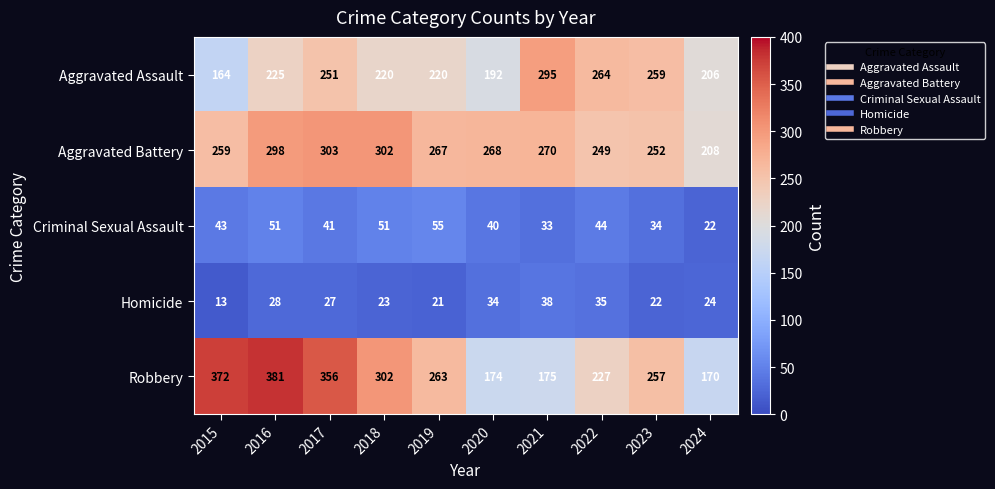

What is the difference between the maximum and minimum values in the Robbery series?

211